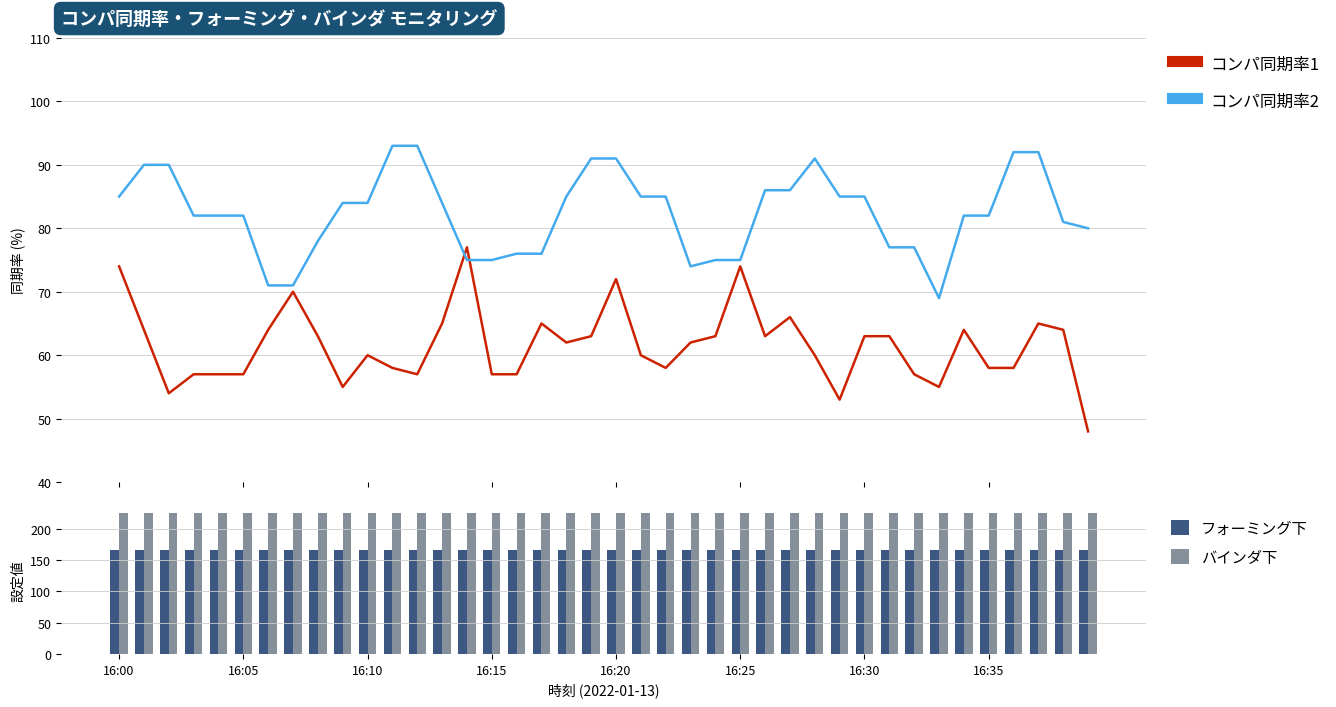

Which series has the widest spread of values?

コンパ同期率1